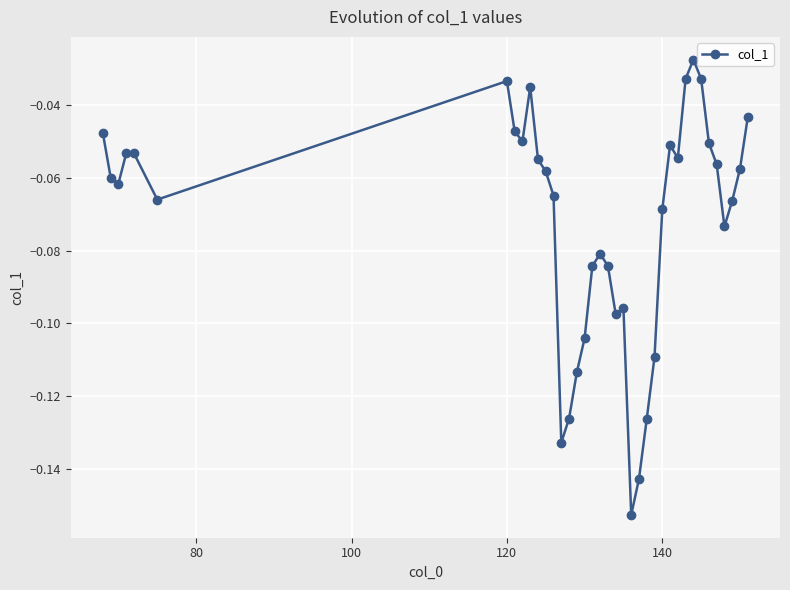

What is the sum of all values?

-2.7